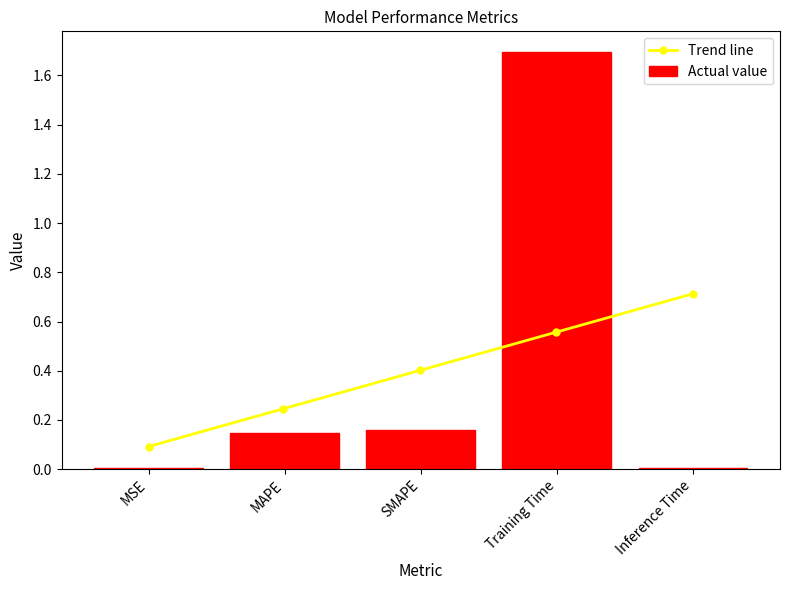

List the labels in order of value, largest first.

Training Time, SMAPE, MAPE, Inference Time, MSE